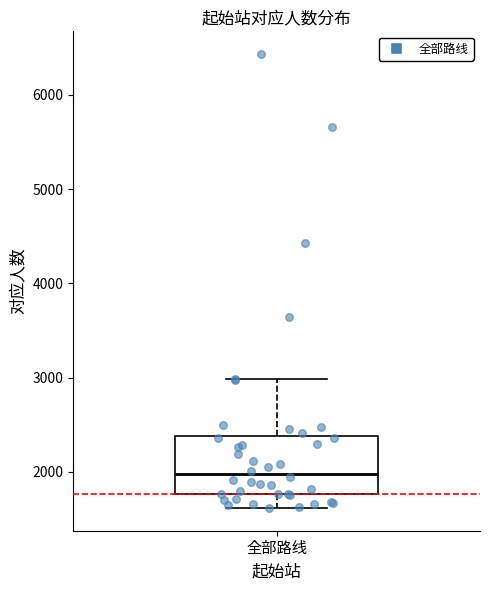

Where is the upper edge of the box for 全部路线 on the y-axis? The values are not printed on the chart, so give them approximately, as read against the axis.

2400